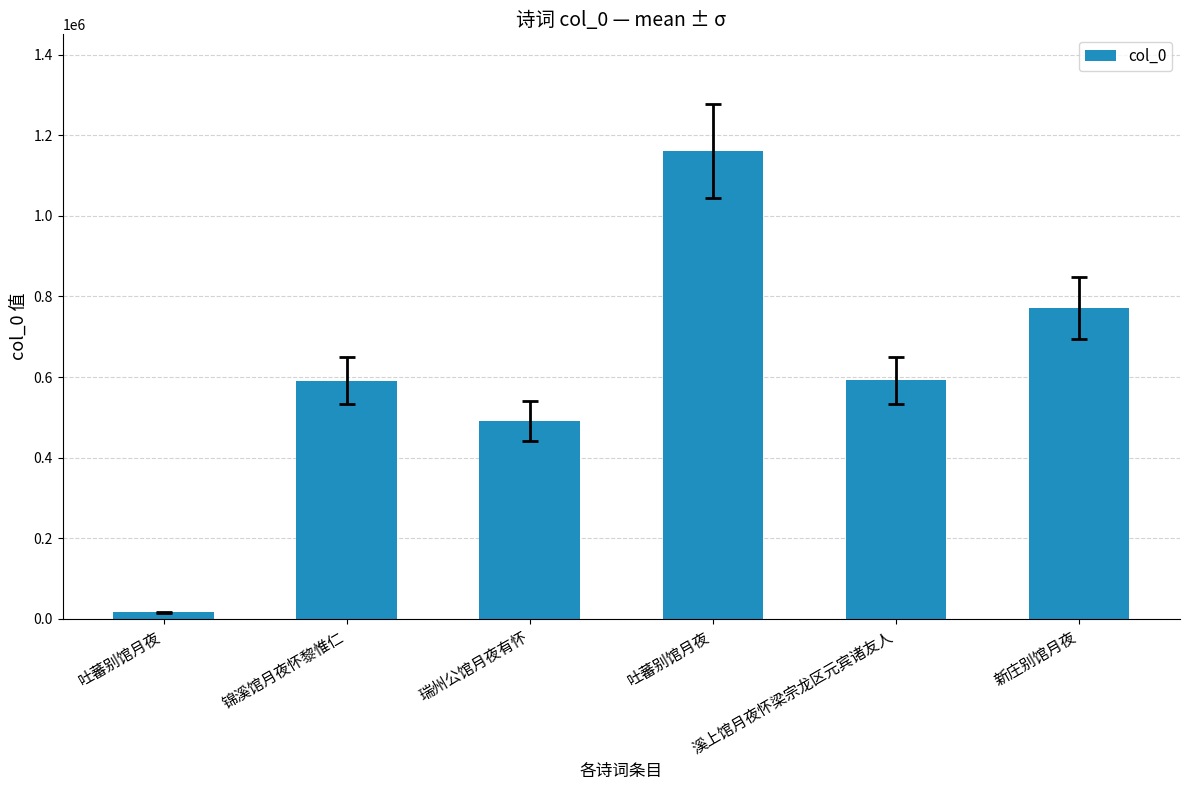

What is the greatest value displayed?

1160862